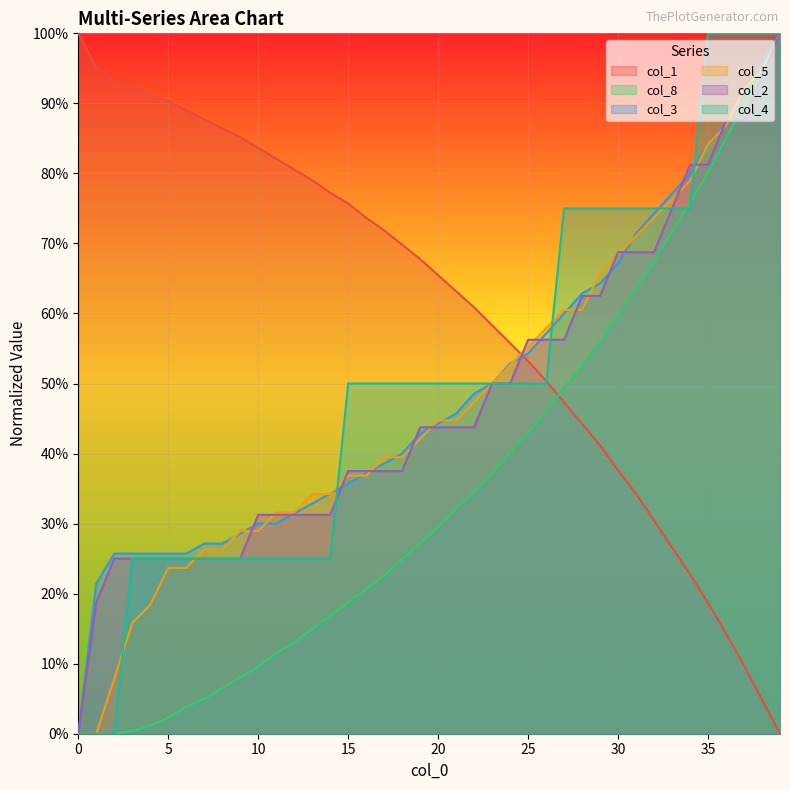

The col_3 series shows 0.3 at 21. True or false?

False